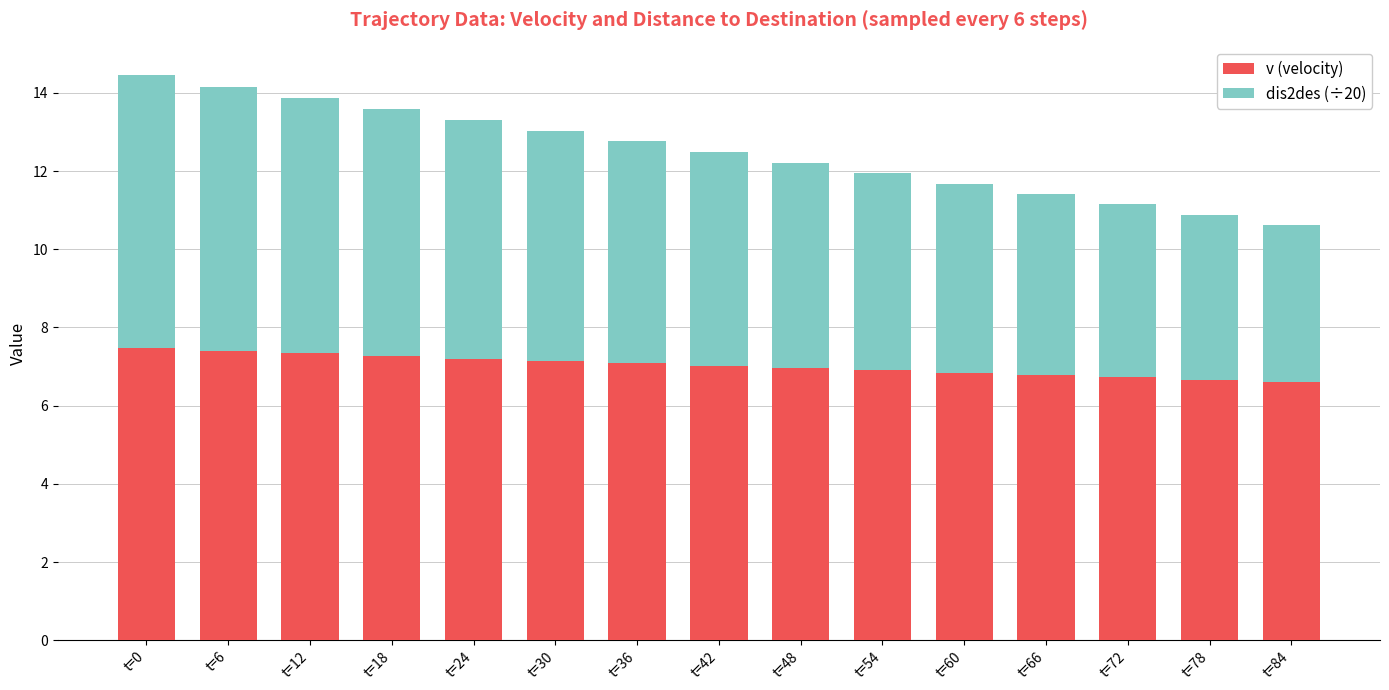

How many bars are there in total?

15